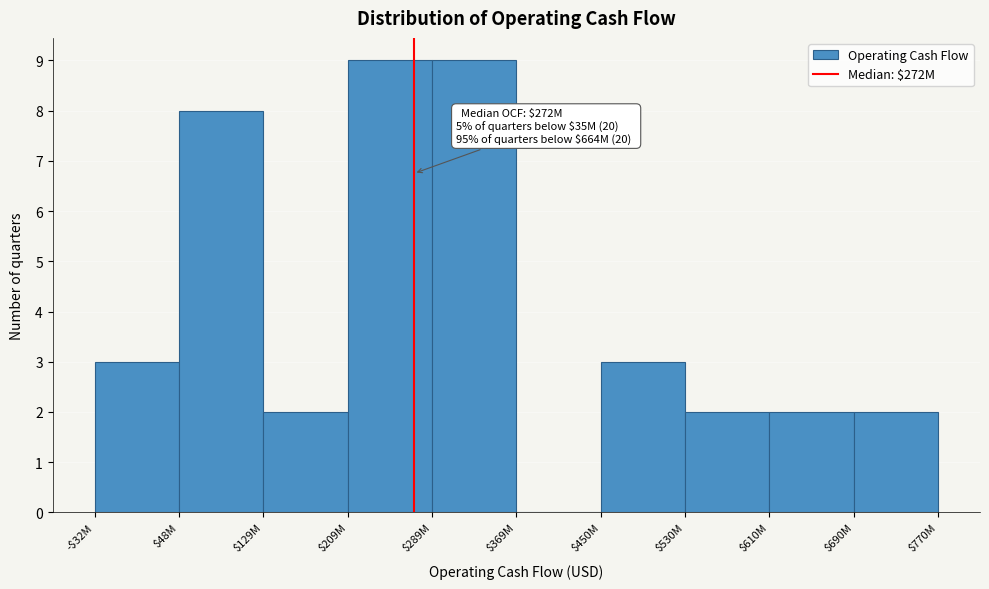

What is the sum of all values?

40